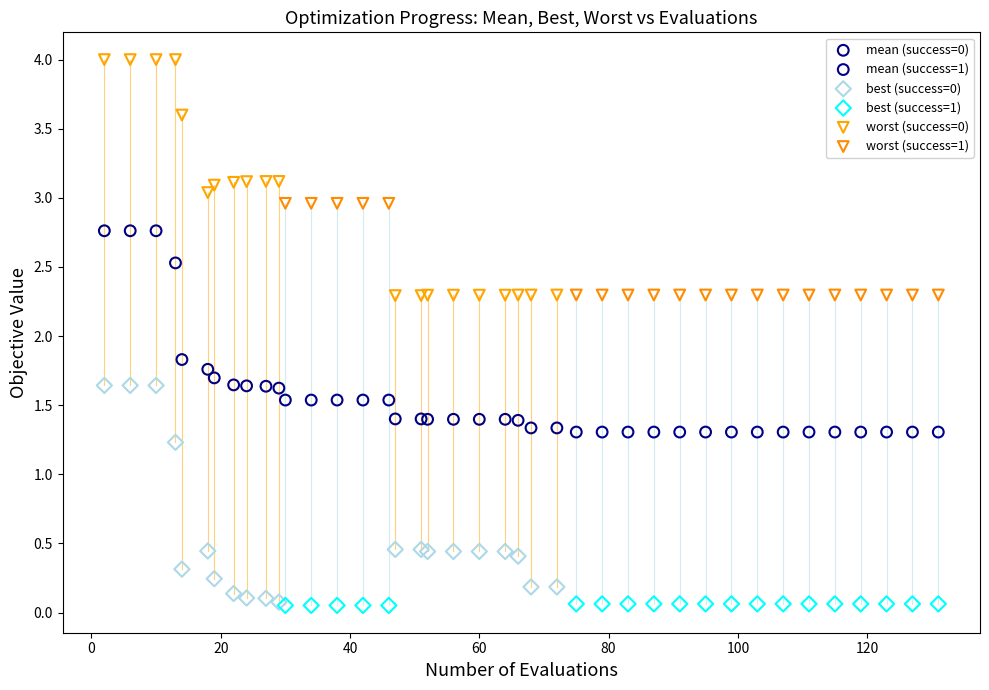

Which series has the largest Y range (max minus min)?

worst (success=0)